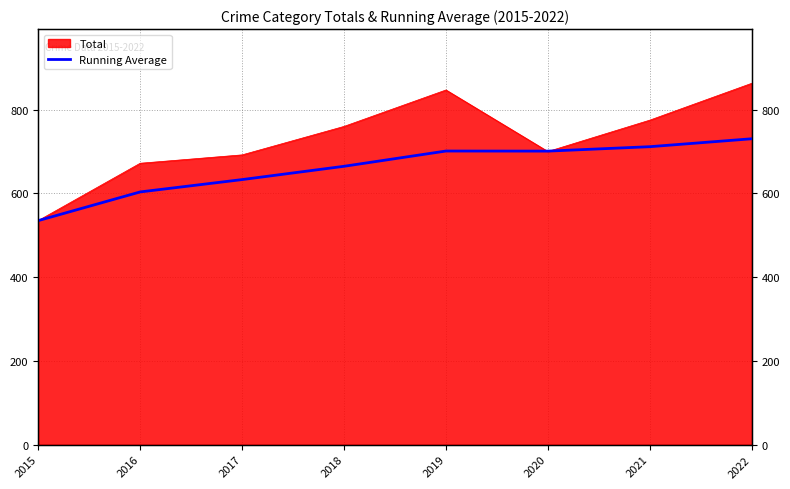

At which label is the value closest to 632?

2017